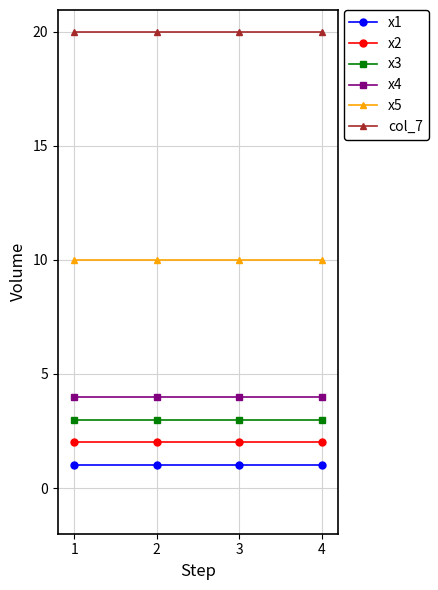

What is the maximum value shown in the chart?

20